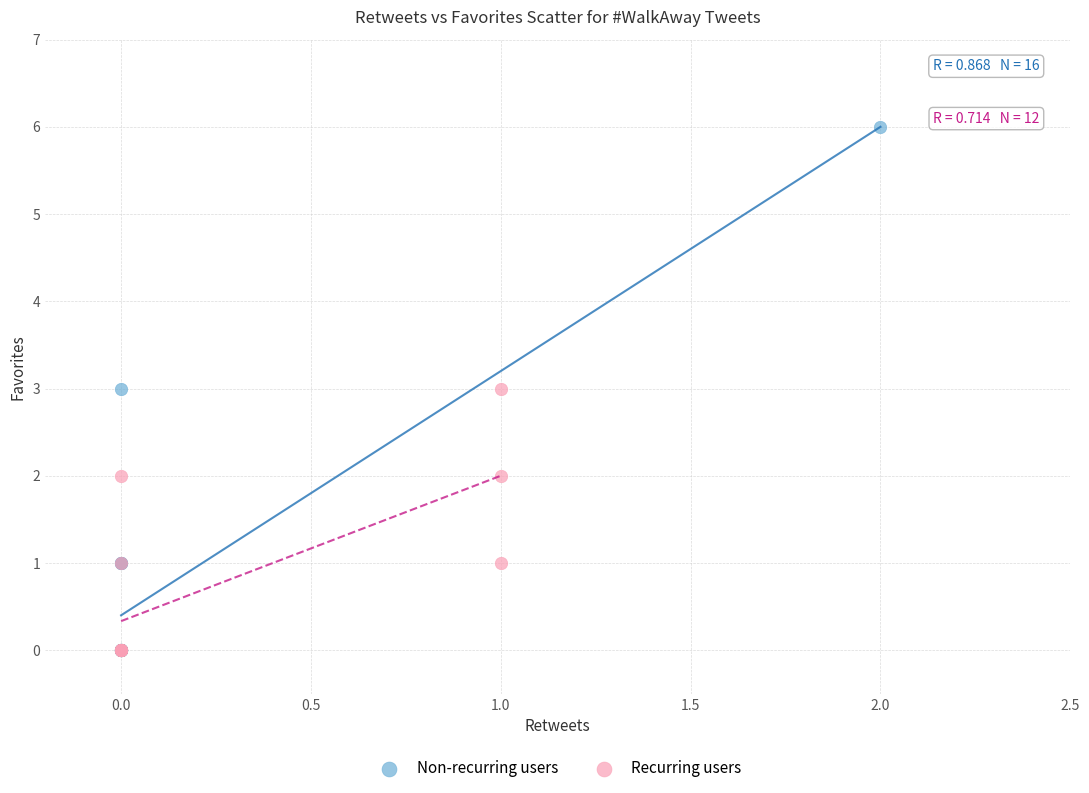

Which series has the widest spread of Y values?

Non-recurring users